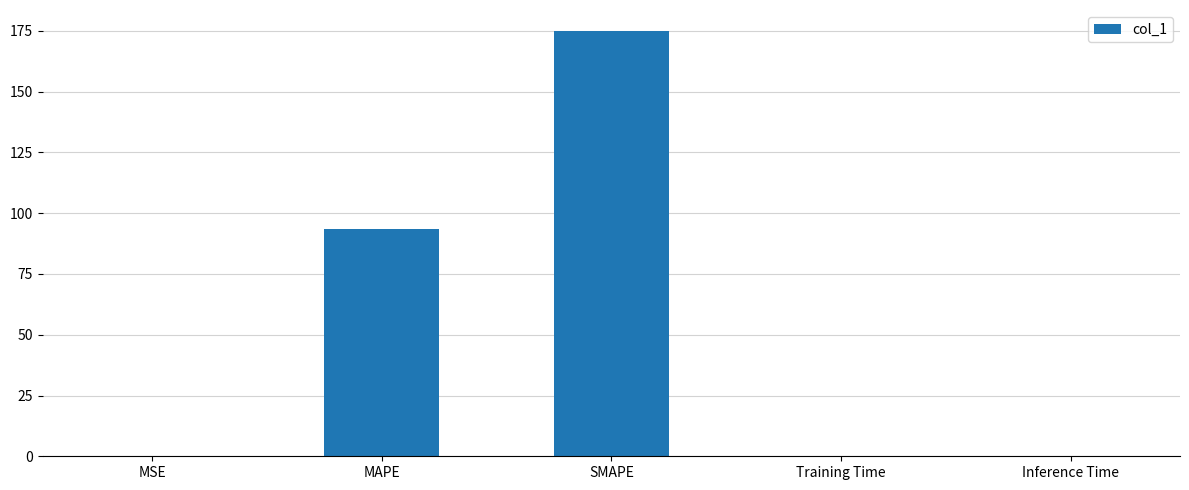

The value at MAPE is 147.3. True or false?

False